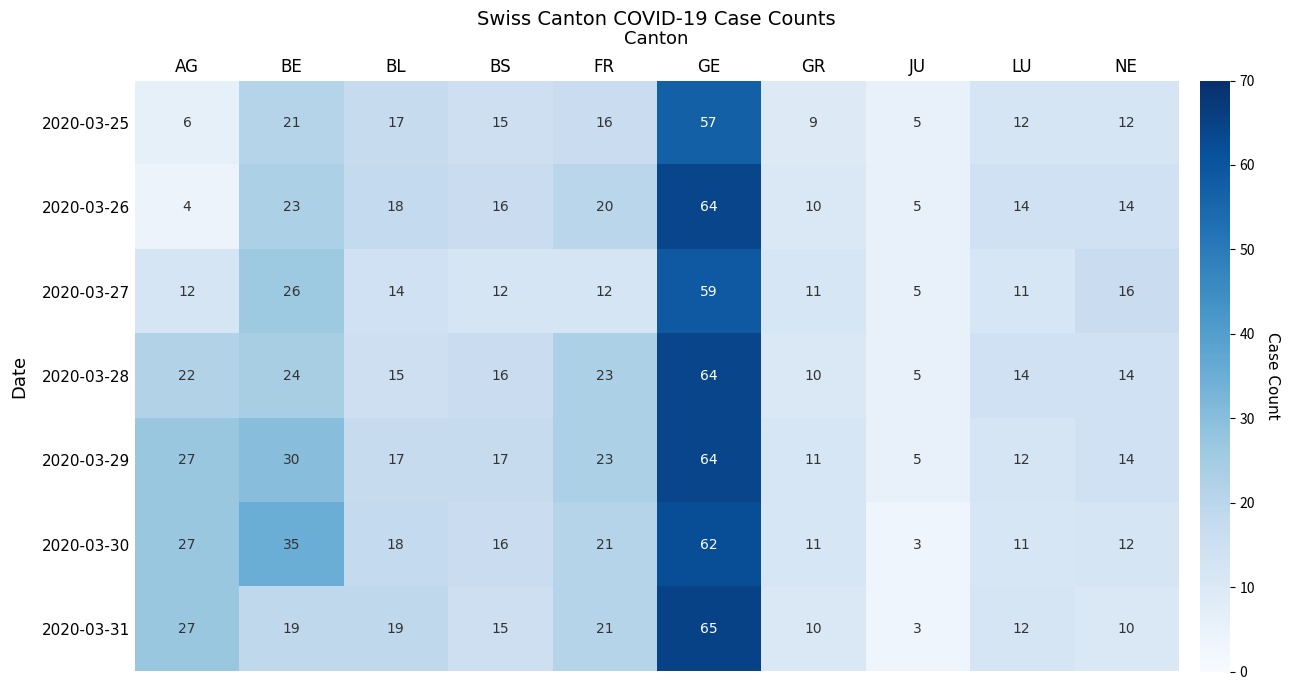

At which label does 2020-03-31 first exceed 19?

AG